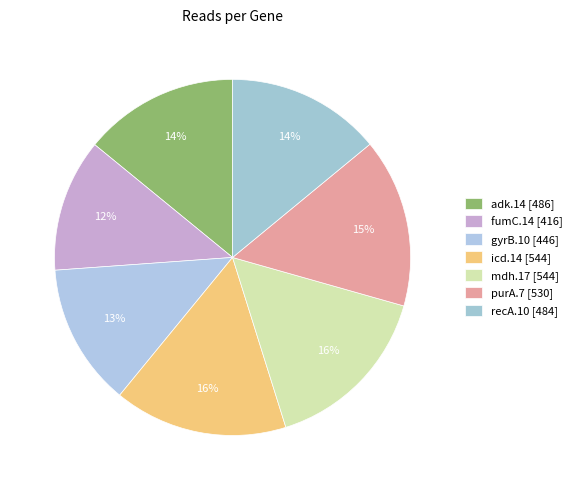

How many slices are in this pie chart?

7